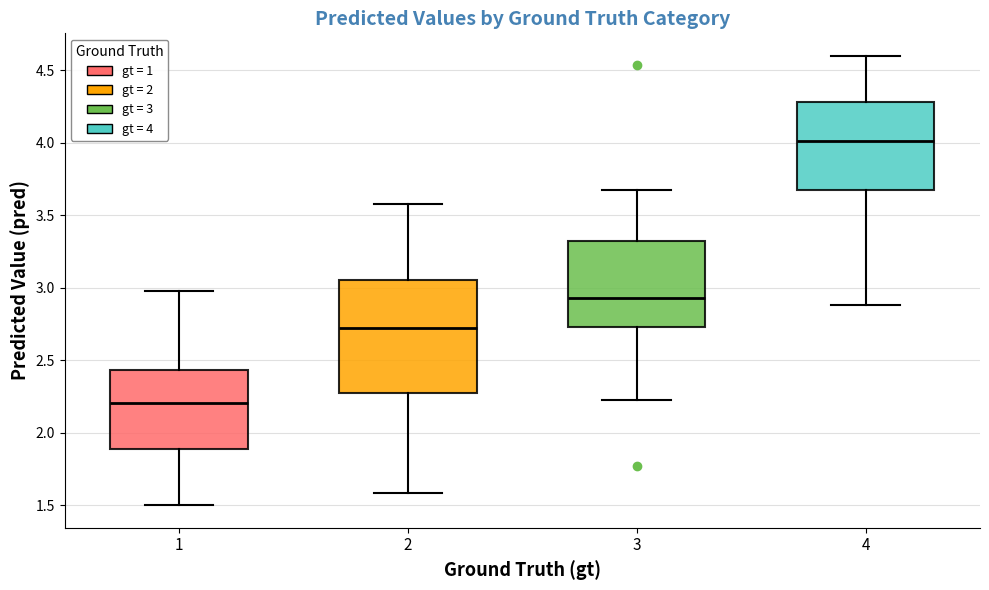

Reading left to right, read every box against the y-axis: the position of its median line, the range the box covers, and the ends of its whiskers. The values are not printed on the chart, so give them approximately, as read against the axis.

1: median 2.20, box 1.90 to 2.45, whiskers 1.50 to 2.95
2: median 2.70, box 2.30 to 3.05, whiskers 1.60 to 3.60
3: median 2.95, box 2.75 to 3.30, whiskers 2.25 to 3.65
4: median 4.00, box 3.70 to 4.30, whiskers 2.90 to 4.60